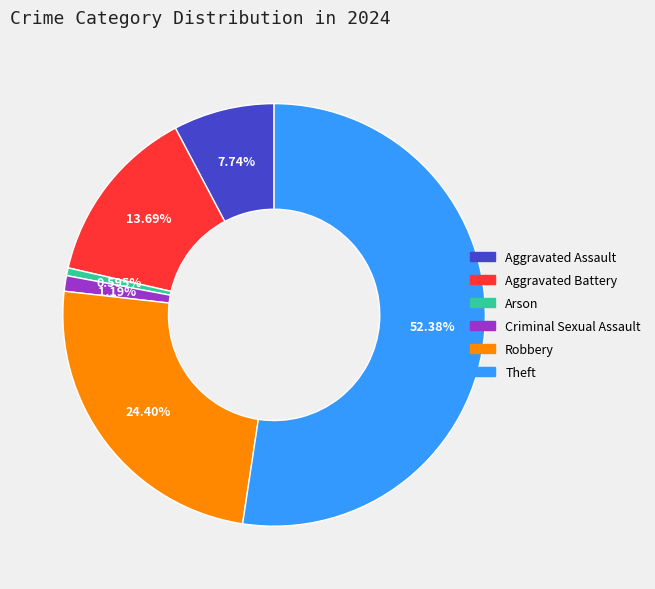

How much of the chart is everything except Theft?

47.6%